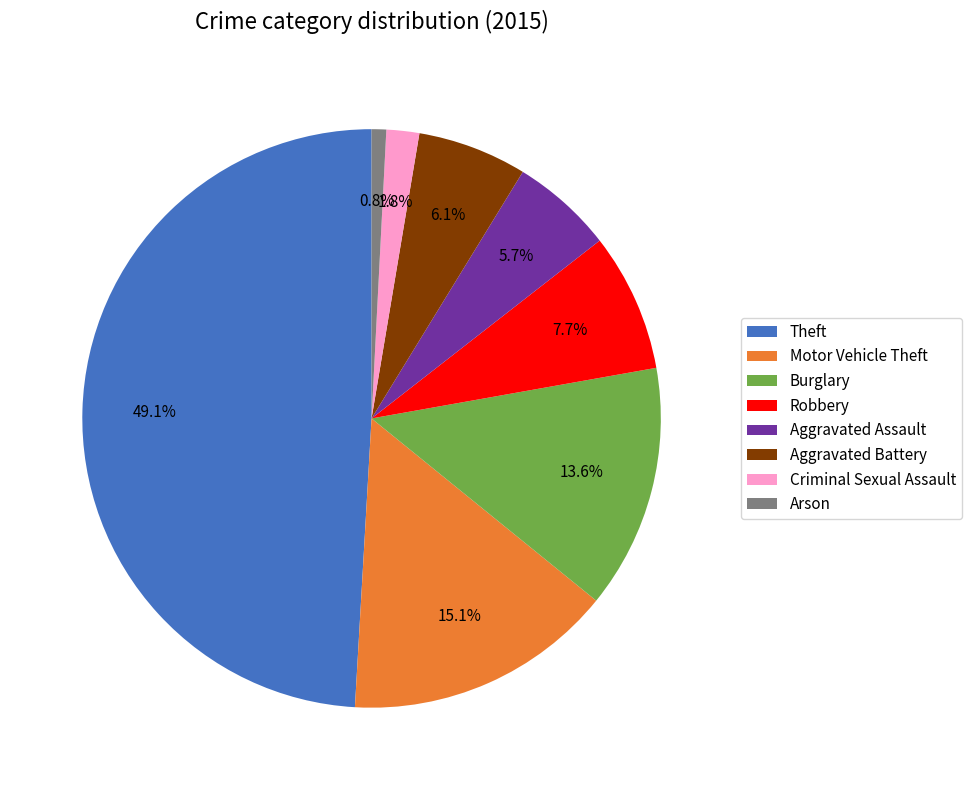

To the nearest percent, what is the difference between the Theft and Aggravated Assault slice percentages?

43%